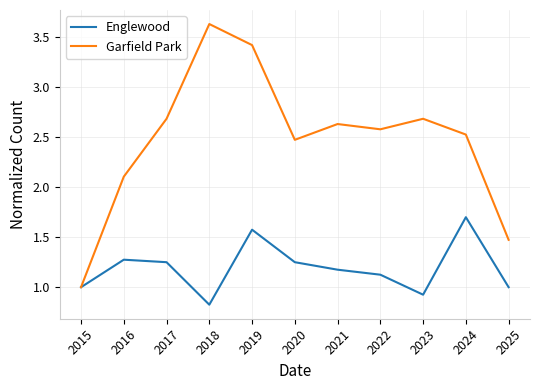

Which series has the largest total across all categories?

Garfield Park